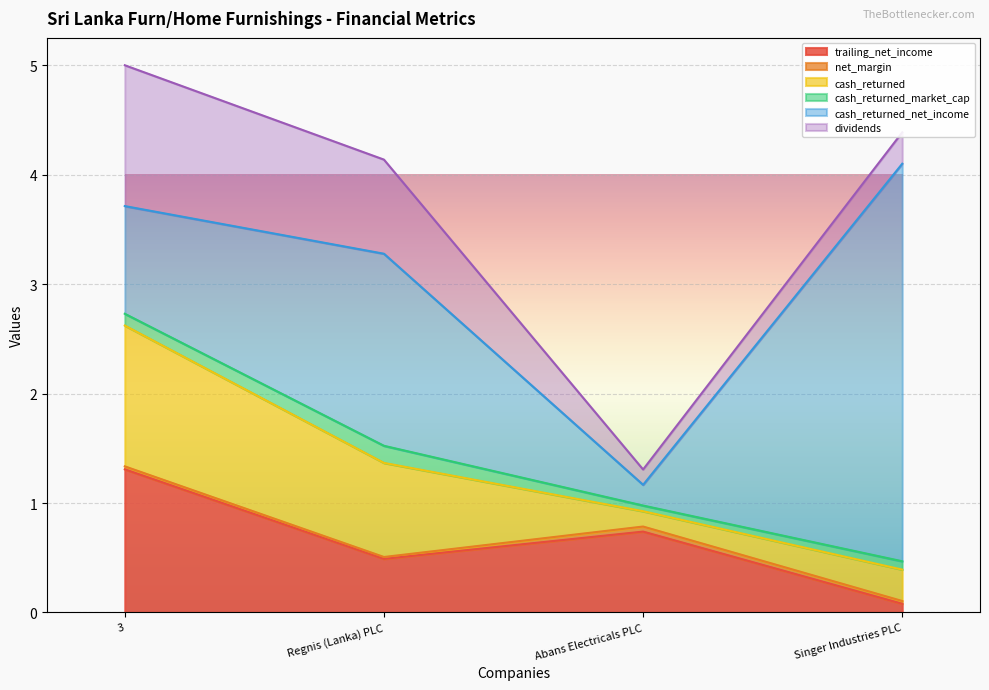

The value of dividends at Singer Industries PLC is 0.3. True or false?

True